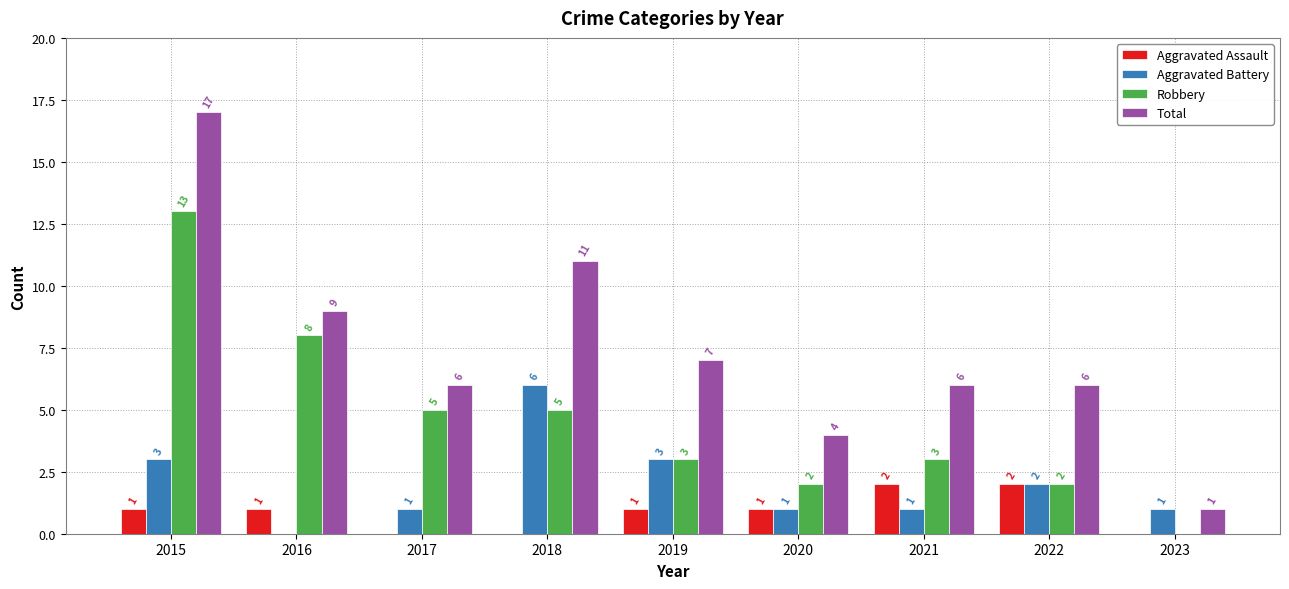

How many groups of bars are there?

9